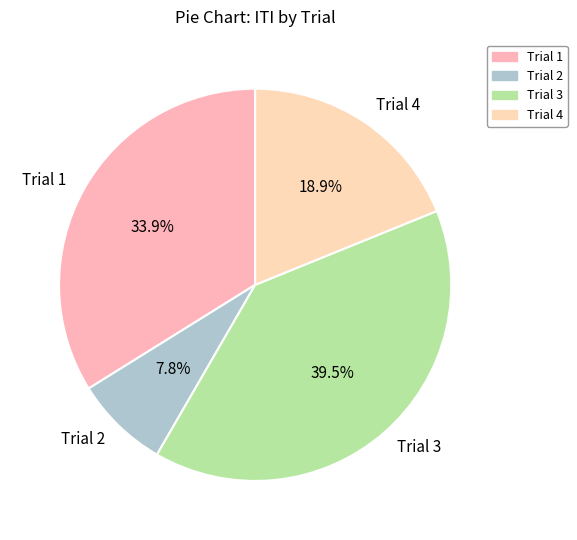

Rank the categories by value from highest to lowest.

Trial 3, Trial 1, Trial 4, Trial 2